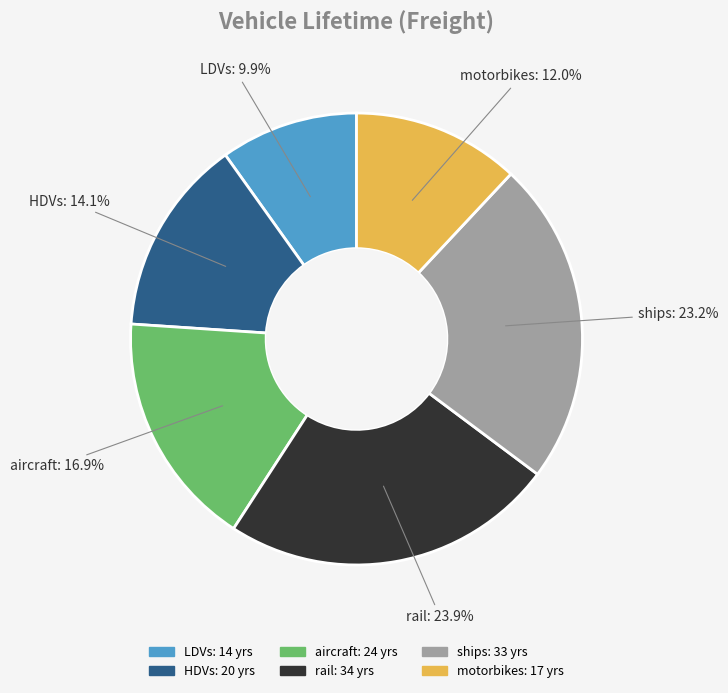

Which slice is the smallest?

LDVs